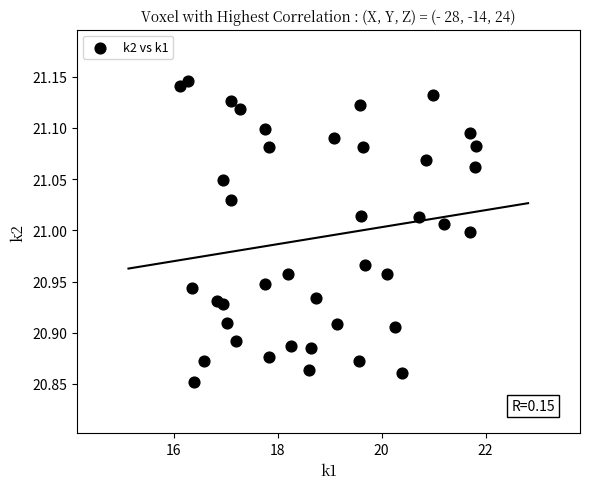

What is the range of Y values (max minus min)?

0.3